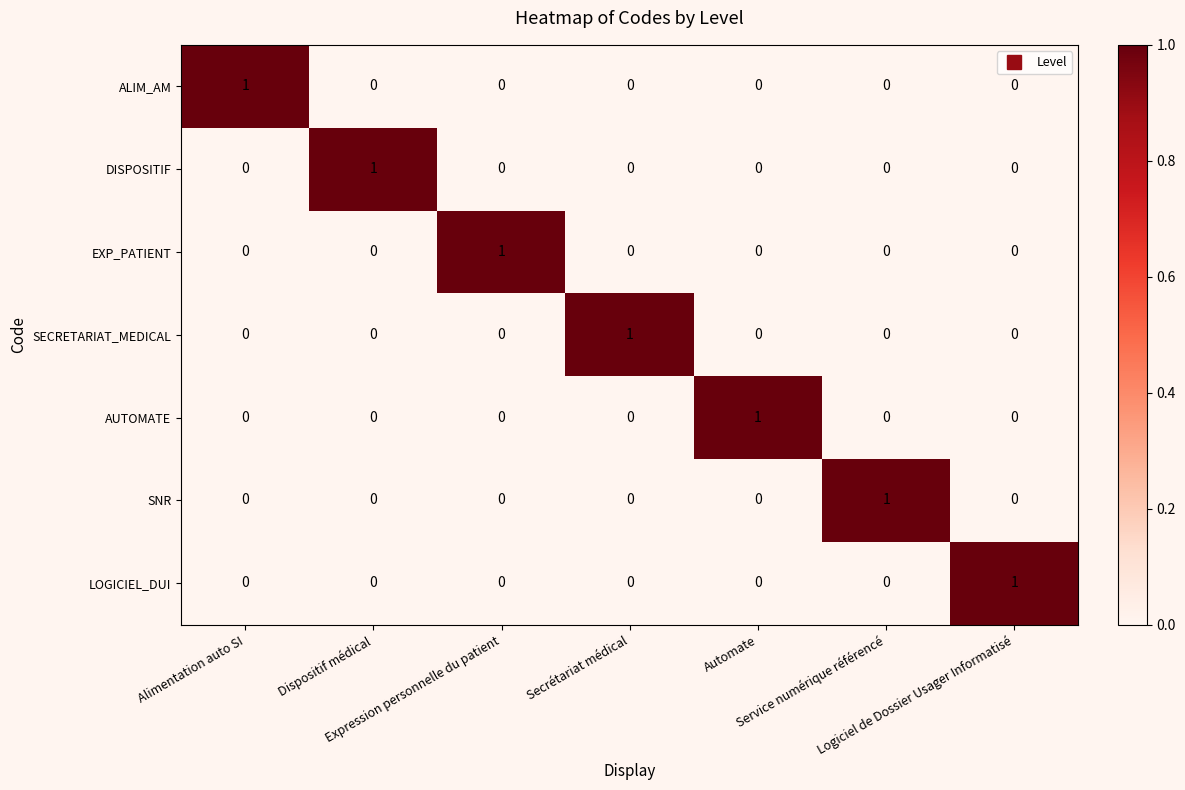

How many SNR values are between 0 and 1?

7